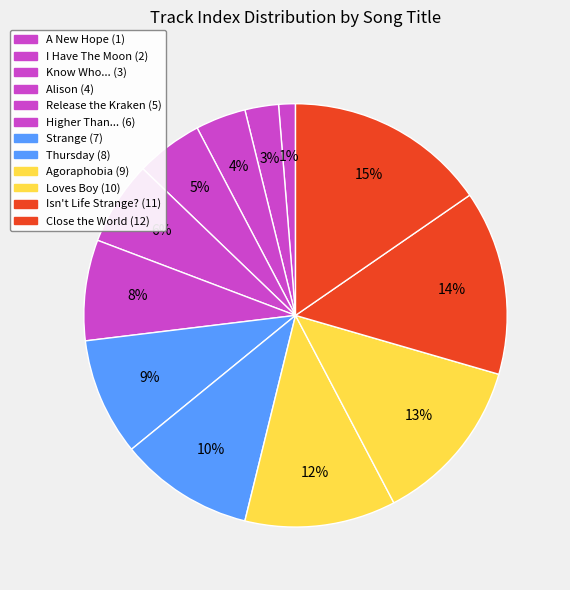

Which slice is the largest?

Close the World